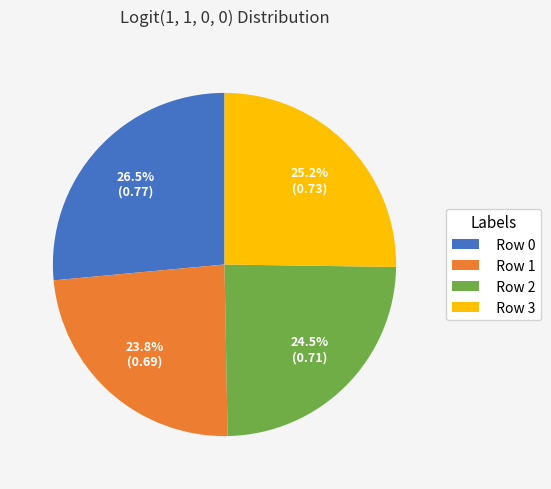

Combined, do Row 2 and Row 0 account for over 50%?

Yes